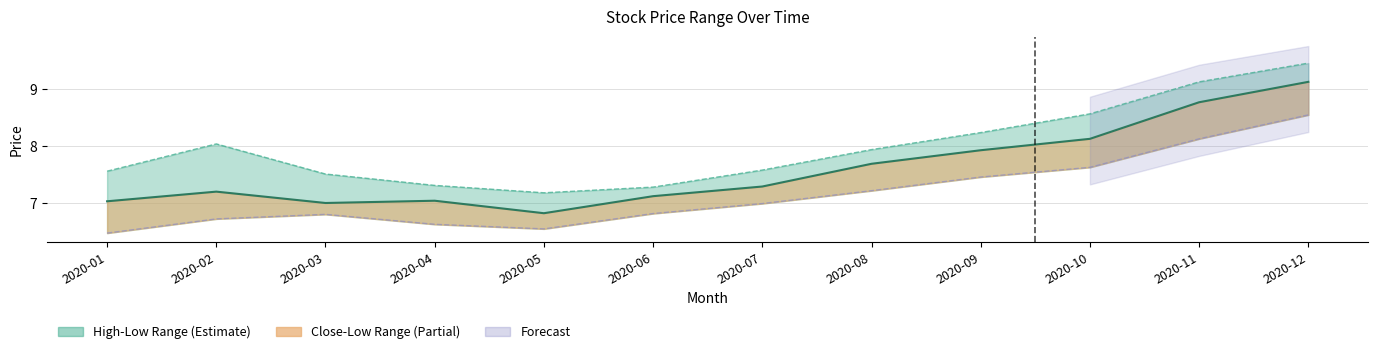

At which category does Close reach its first local peak?

2020-02